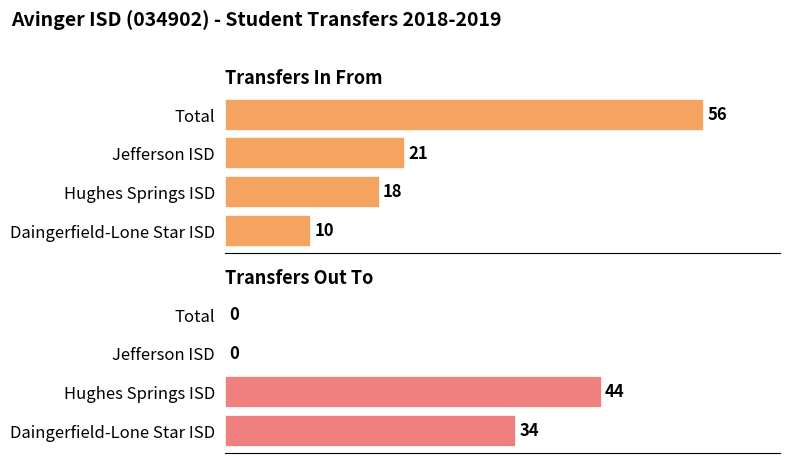

Is it true that Transfers Out To equals 27 at Hughes Springs ISD?

False